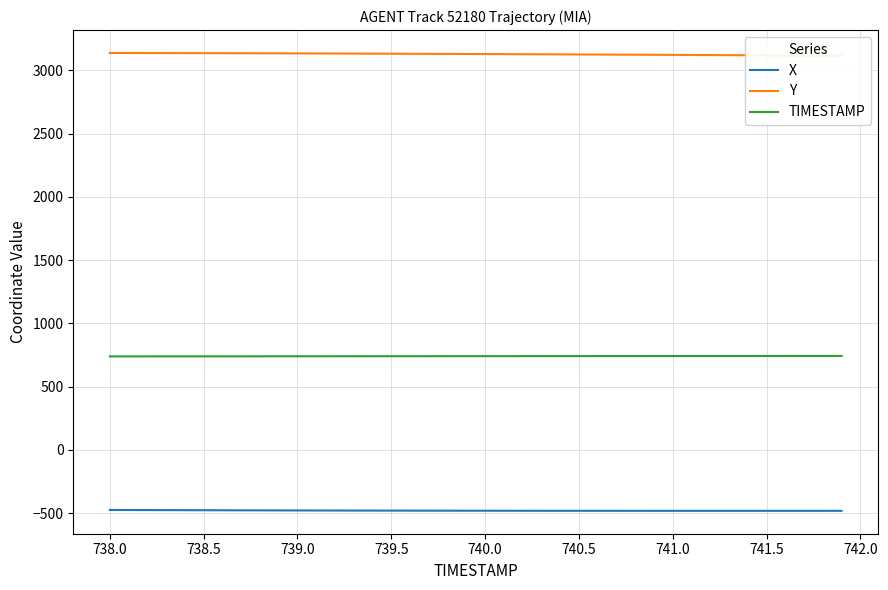

What is the lowest value of the X series?

-482.7